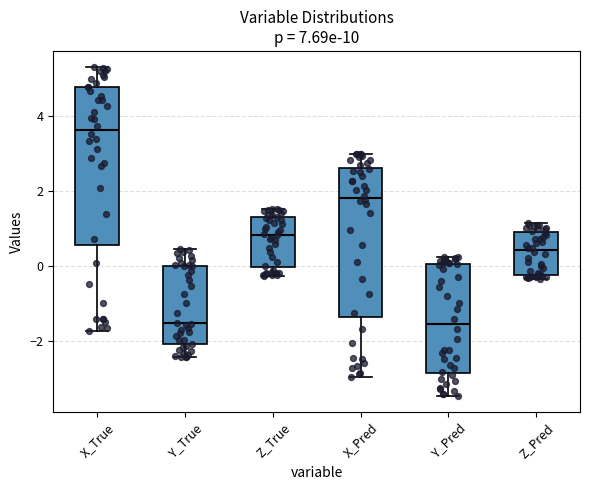

Which box has the highest median line?

X_True